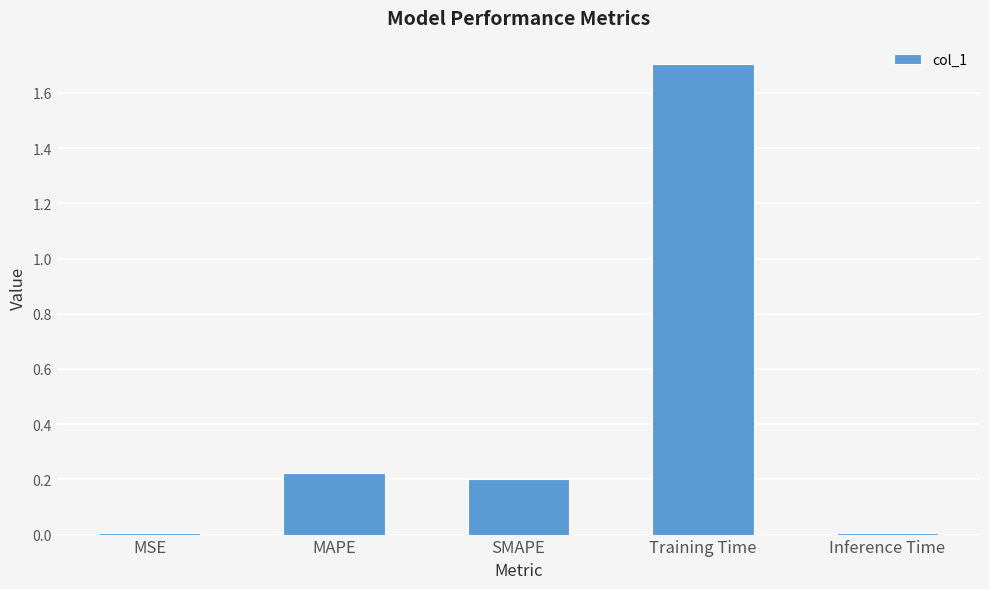

What is the greatest value displayed?

1.7